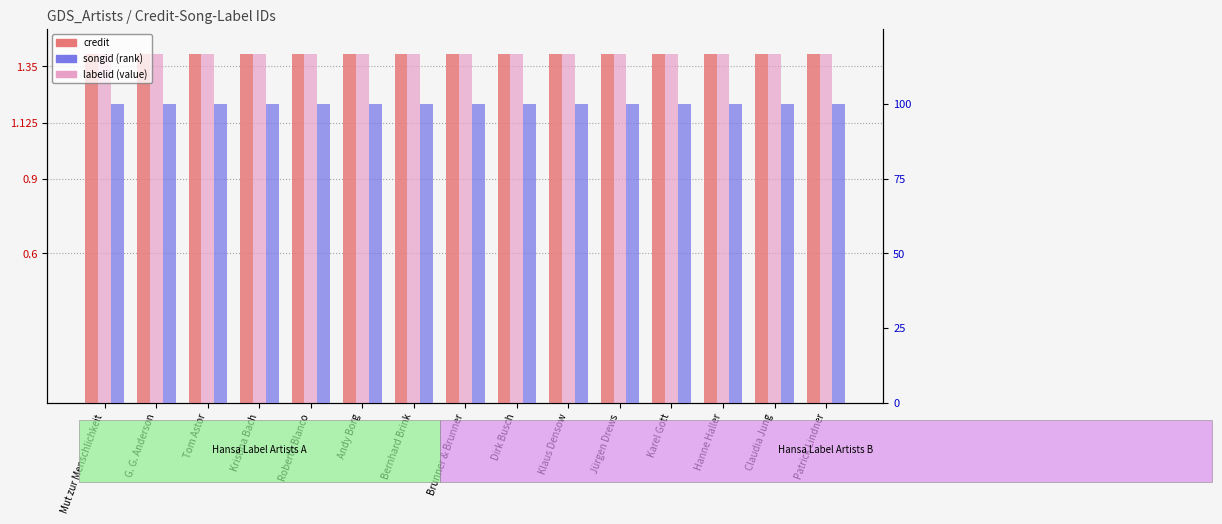

Which series changed the most between Bernhard Brink and Patrick Lindner?

credit